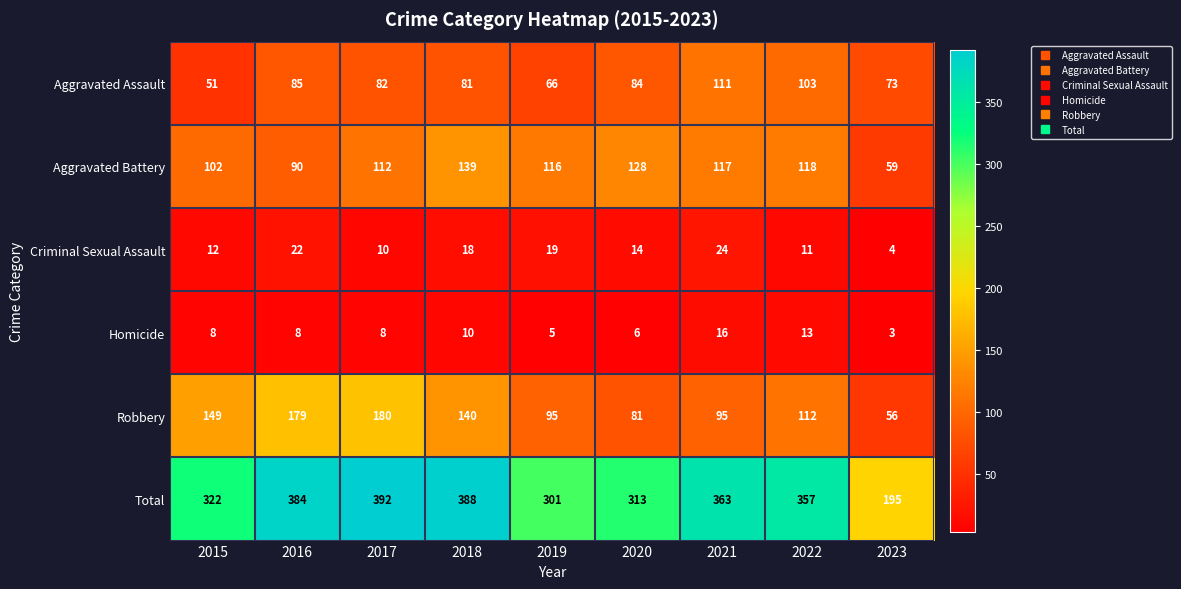

Which series has the largest total across all categories?

Total